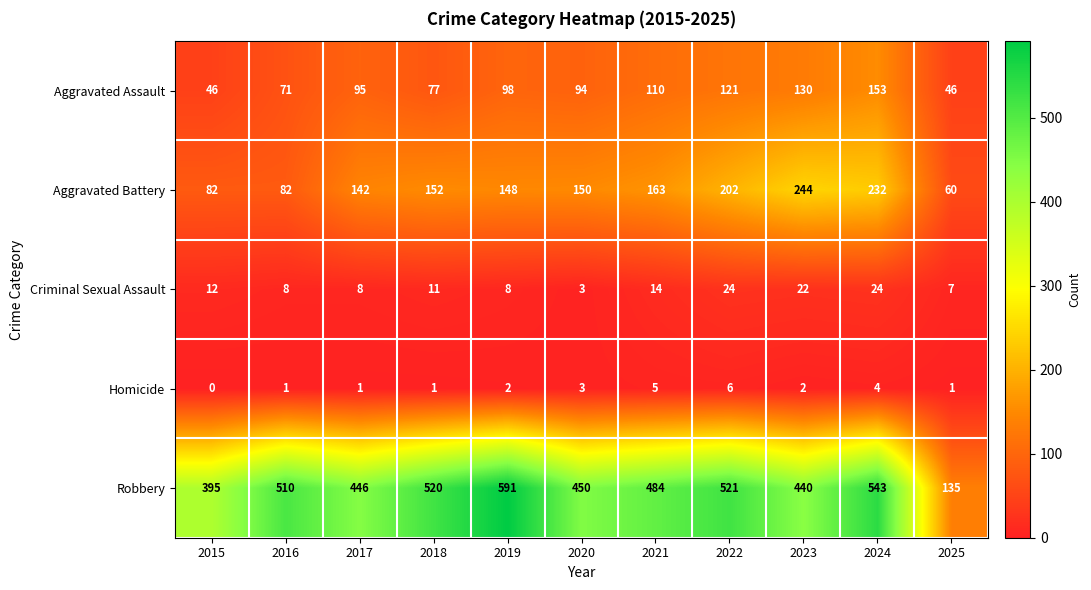

What value does the Aggravated Assault series have at 2023, to the nearest 5?

130